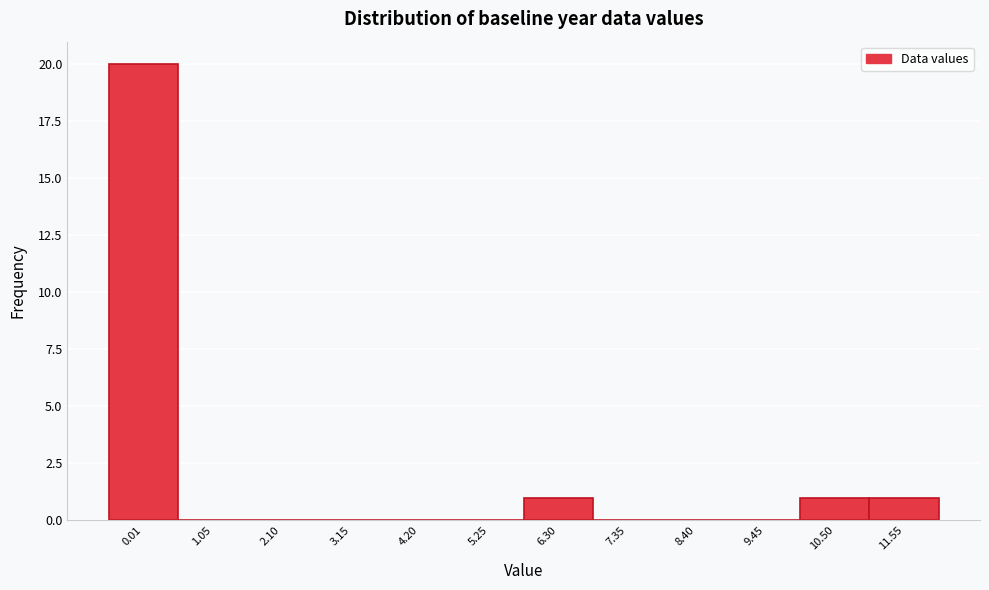

Reading left to right, extract all data points from this chart.

0.01=20	1.05=0	2.10=0	3.15=0	4.20=0	5.25=0	6.30=1	7.35=0	8.40=0	9.45=0	10.50=1	11.55=1